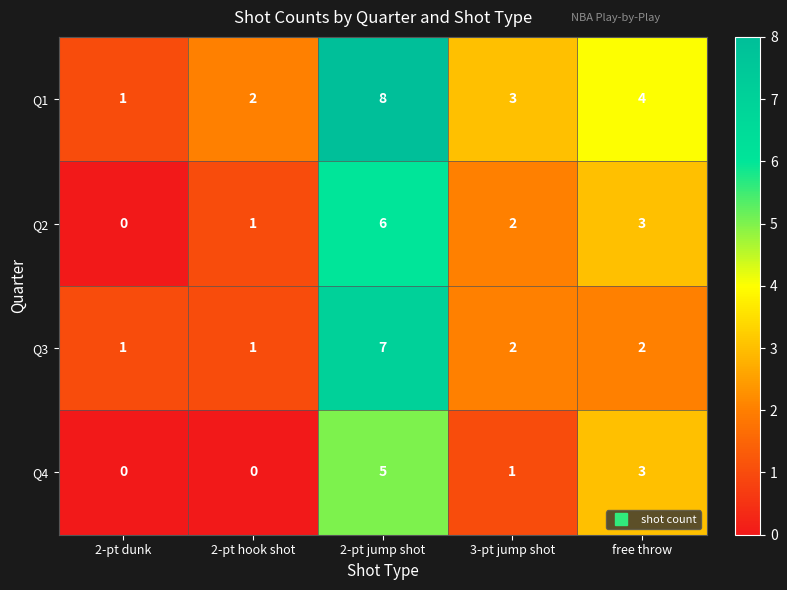

Which series has the largest total across all categories?

Q1